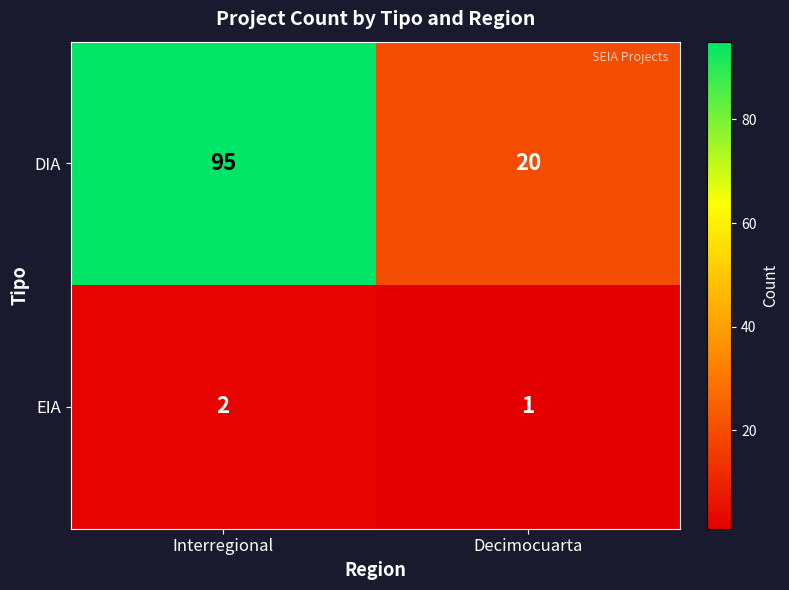

What is the sum of all DIA values?

115